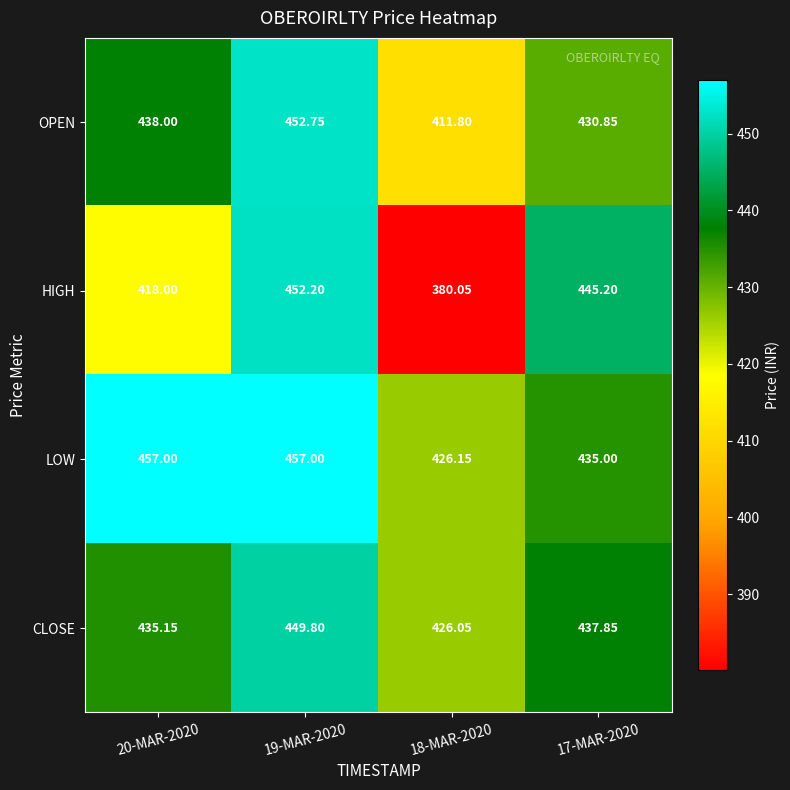

At 19-MAR-2020, list the series in order from largest to smallest.

LOW, OPEN, HIGH, CLOSE